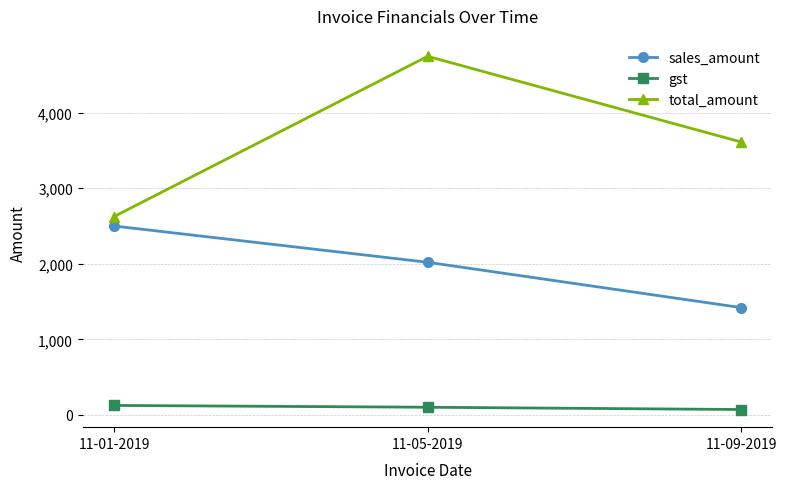

What is the lowest value of the gst series?

71.0